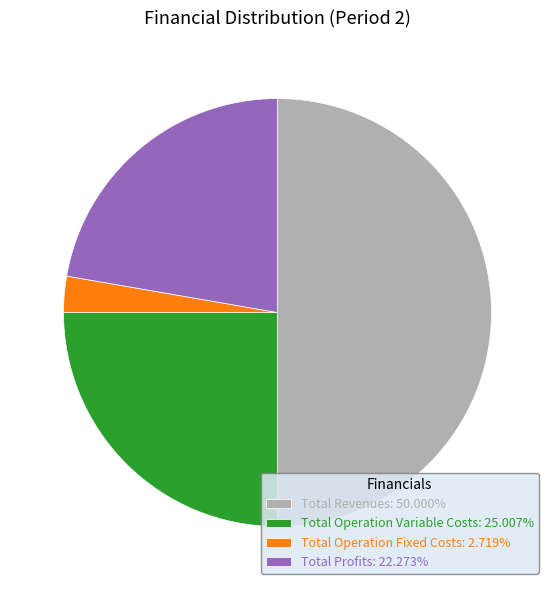

How many slices are in this pie chart?

4